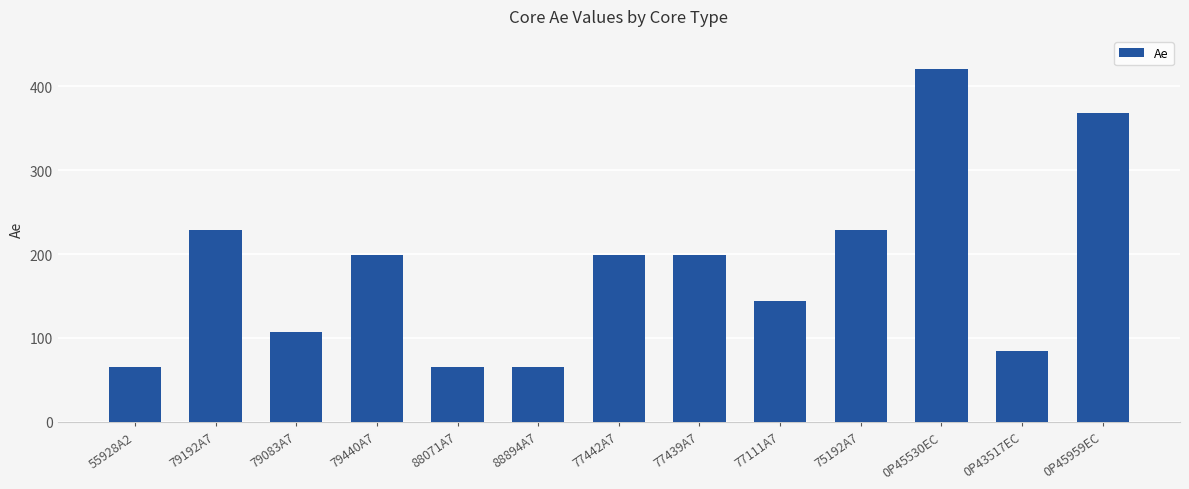

Reading right to left, extract all data points from this chart.

368.0	84.3	420.0	229.0	144.0	199.0	199.0	65.4	65.4	199.0	107.0	229.0	65.4